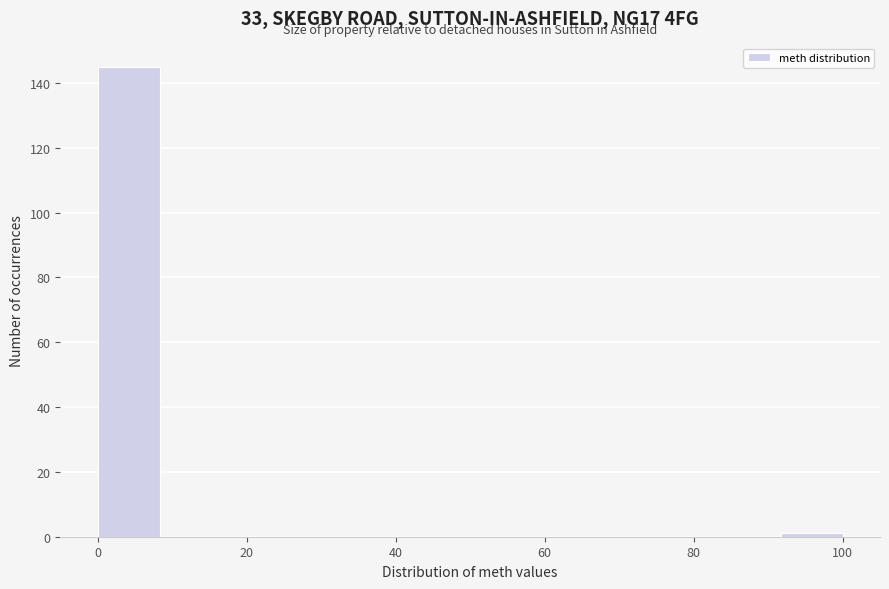

Which range on the x-axis has the tallest bar?

0 to 8